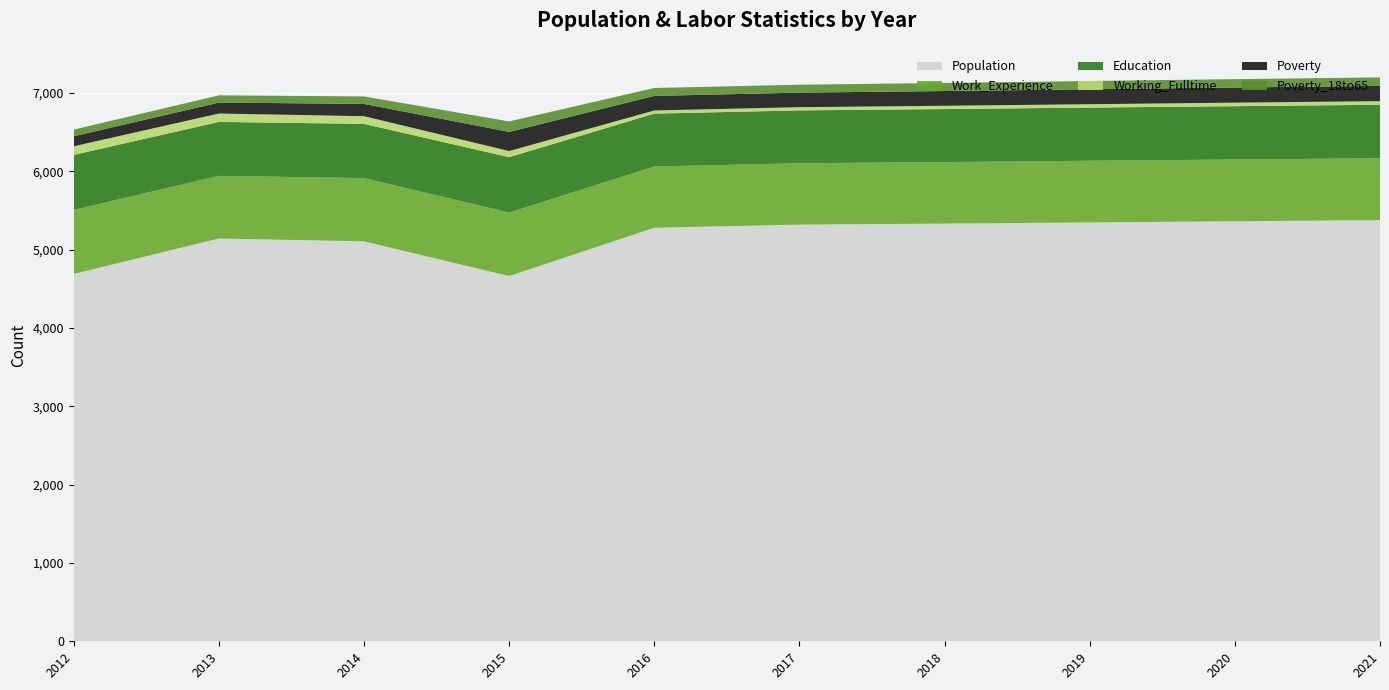

Reading right to left, transcribe all the data shown in this chart.

Population: 5376	5362	5347	5332	5319	5279	4662	5105	5142	4690
Work_Experience: 790	788	787	785	783	782	810	808	799	817
Working_Fulltime: 46	45	43	42	41	40	78	98	107	110
Poverty: 195	193	191	188	186	186	245	157	140	128
Poverty_18to65: 108	107	105	103	101	101	133	95	92	85
Education: 683	681	679	677	675	675	708	692	689	702